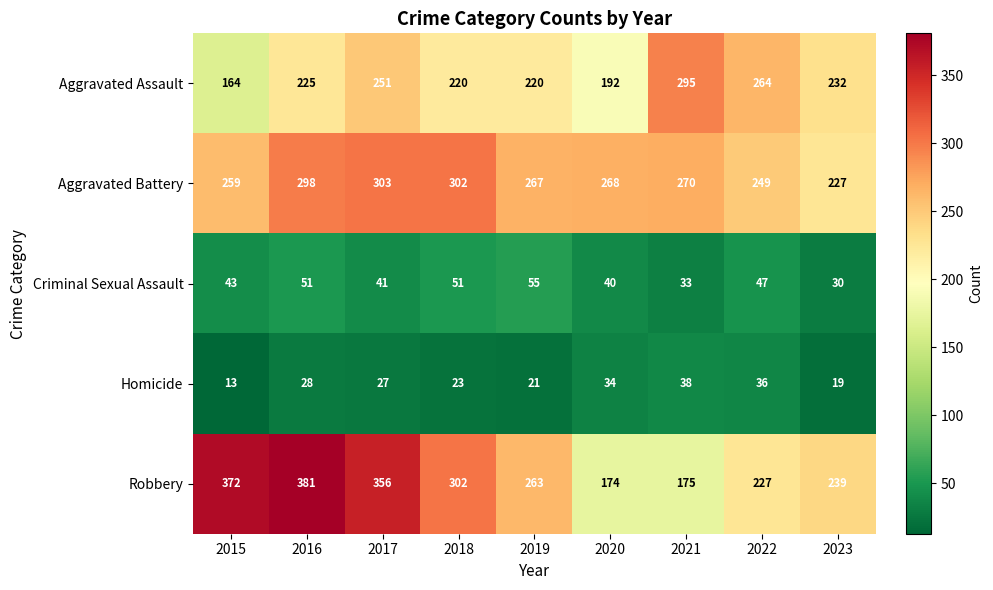

Which series has the largest range (max minus min)?

Robbery